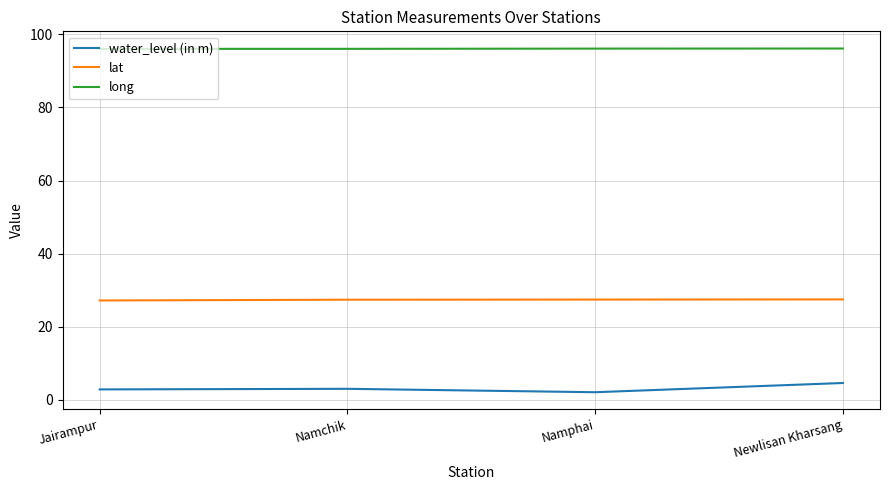

What is the spread (max minus min) of values at Jairampur?

93.2